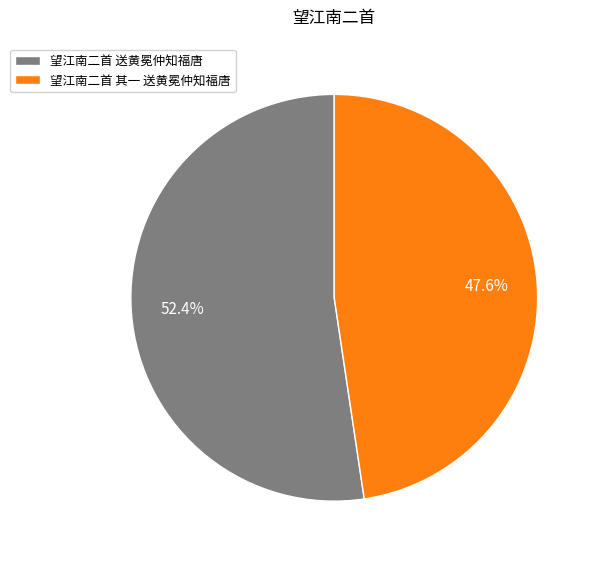

What percentage do 望江南二首 送黄冕仲知福唐 and 望江南二首 其一 送黄冕仲知福唐 together represent?

100.0%